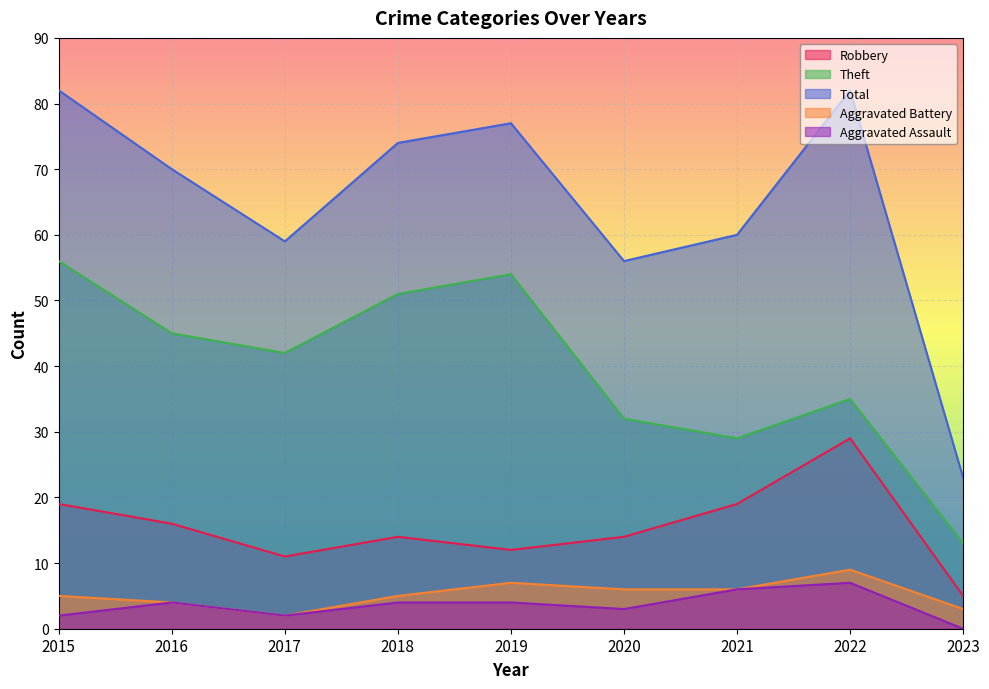

At how many categories does at least one series exceed 3?

9